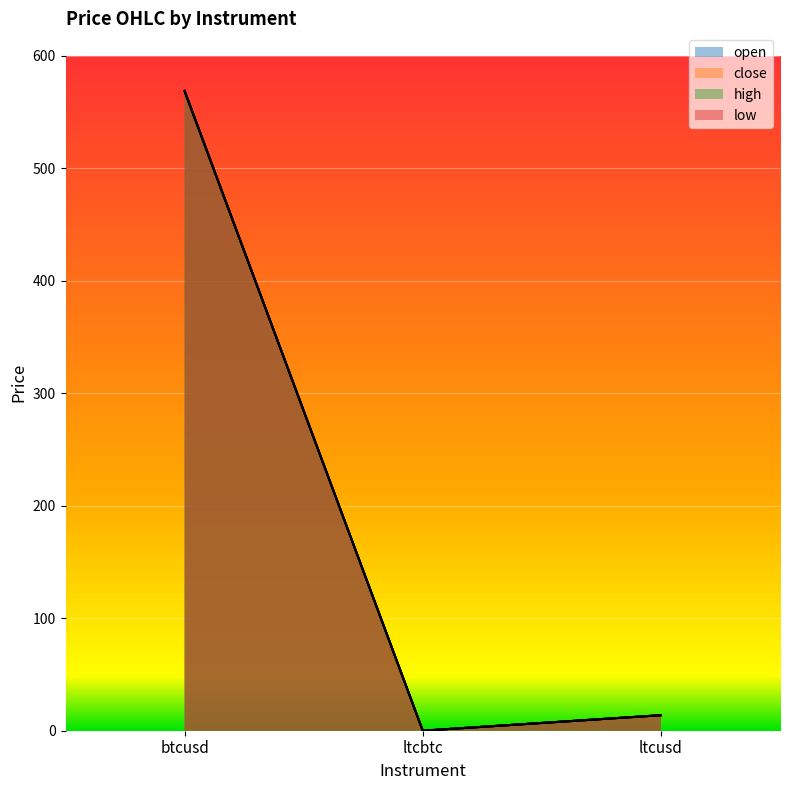

What is the value of the high point at the 3rd from the left?

13.8